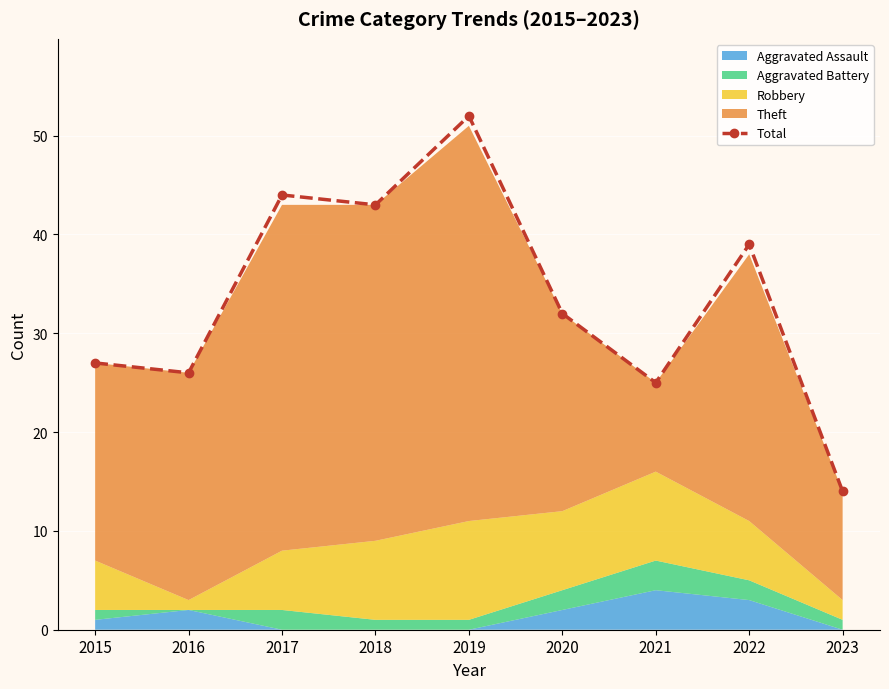

At which label is the value closest to 33?

2020